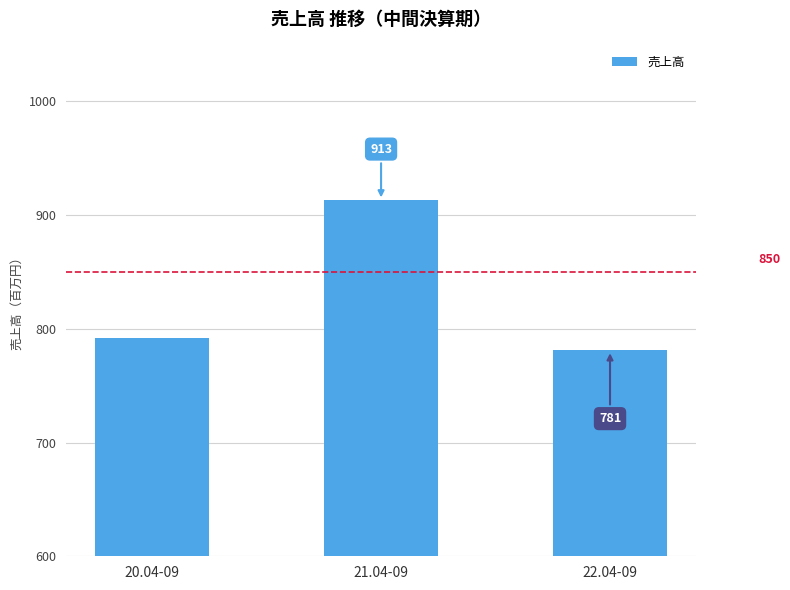

What is the difference between the maximum and second lowest values?

121